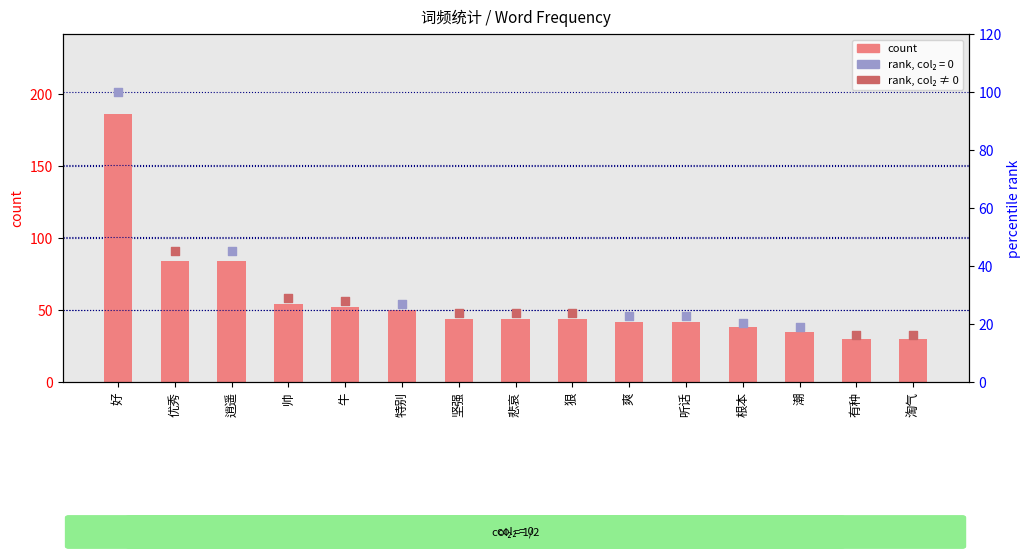

What is the change in value from 优秀 to 牛?

-32